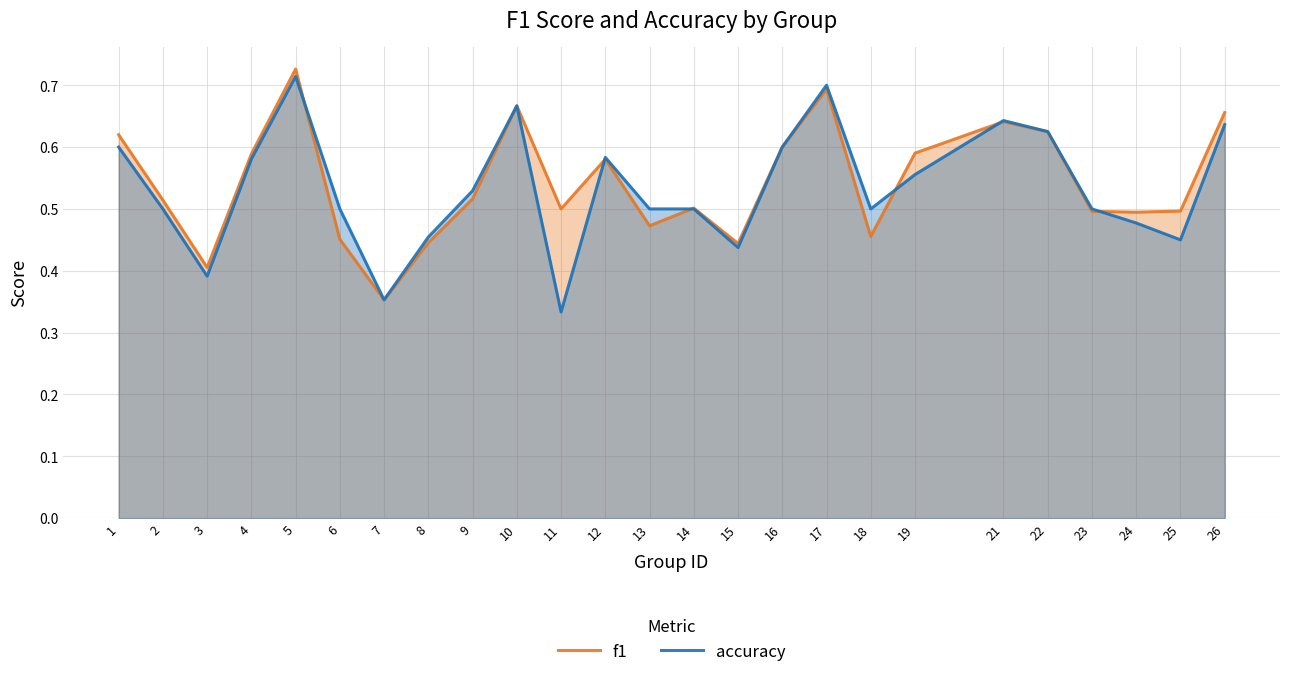

What is the total value across all series at 14?

1.0